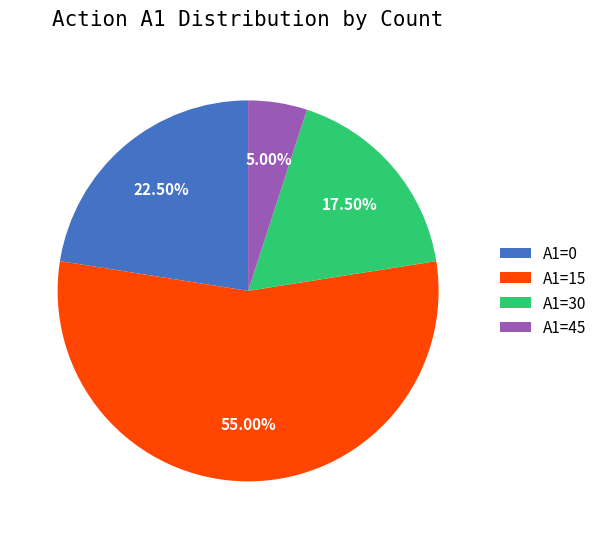

Does A1=15 represent more than half of the total?

Yes